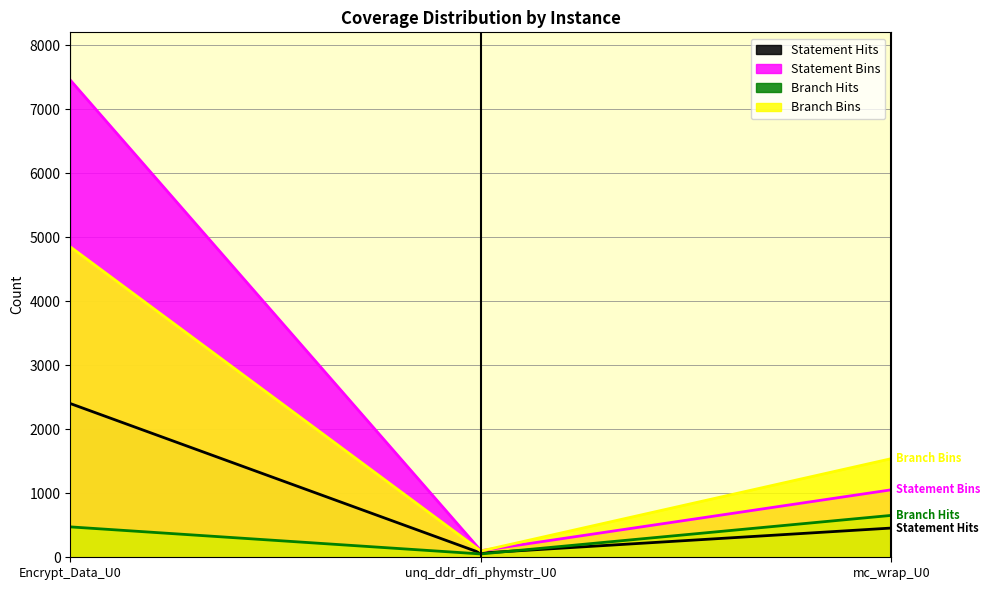

List the labels in order of Branch Bins value, smallest first.

unq_ddr_dfi_phymstr_U0, mc_wrap_U0, Encrypt_Data_U0